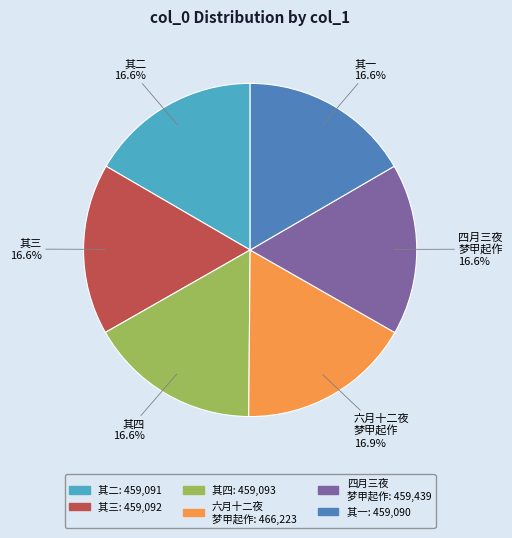

Approximately how many times larger is the value at 其三 compared to 四月三夜 梦甲起作?

1.0